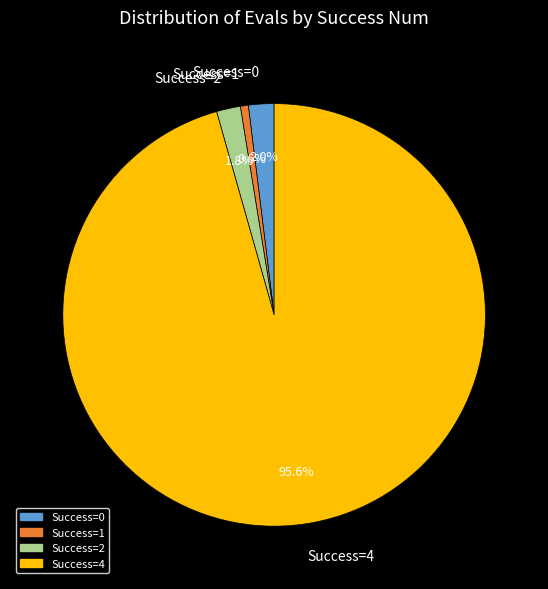

What is the ratio of the value at Success=1 to the value at Success=2?

0.3